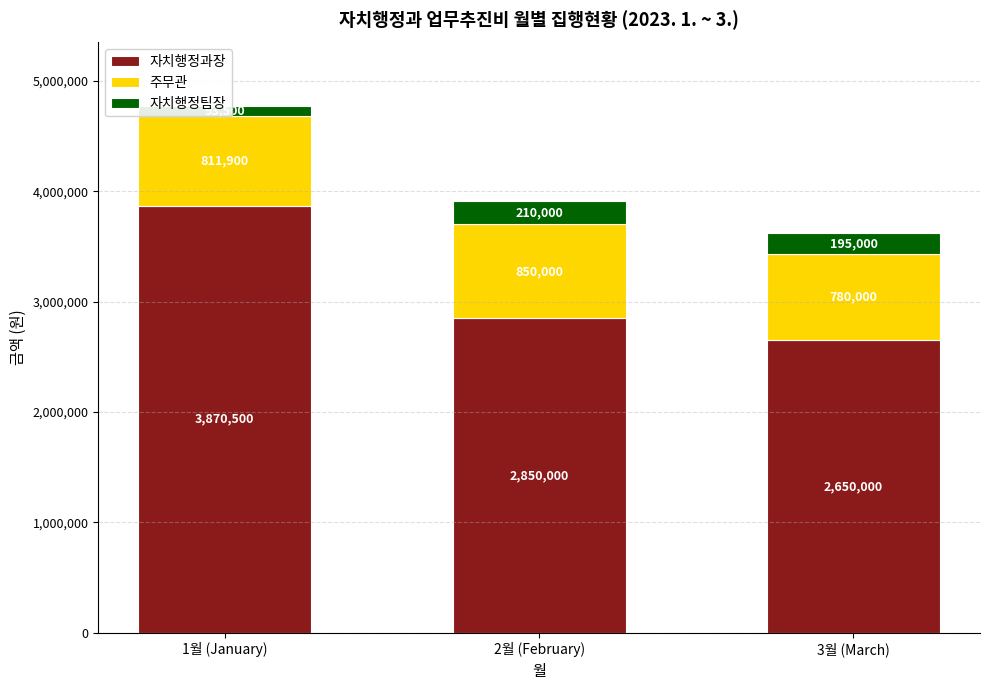

Reading left to right, extract all data points from this chart.

자치행정과장: 1월 (January)=3870500	2월 (February)=2850000	3월 (March)=2650000
주무관: 1월 (January)=811900	2월 (February)=850000	3월 (March)=780000
자치행정팀장: 1월 (January)=93500	2월 (February)=210000	3월 (March)=195000